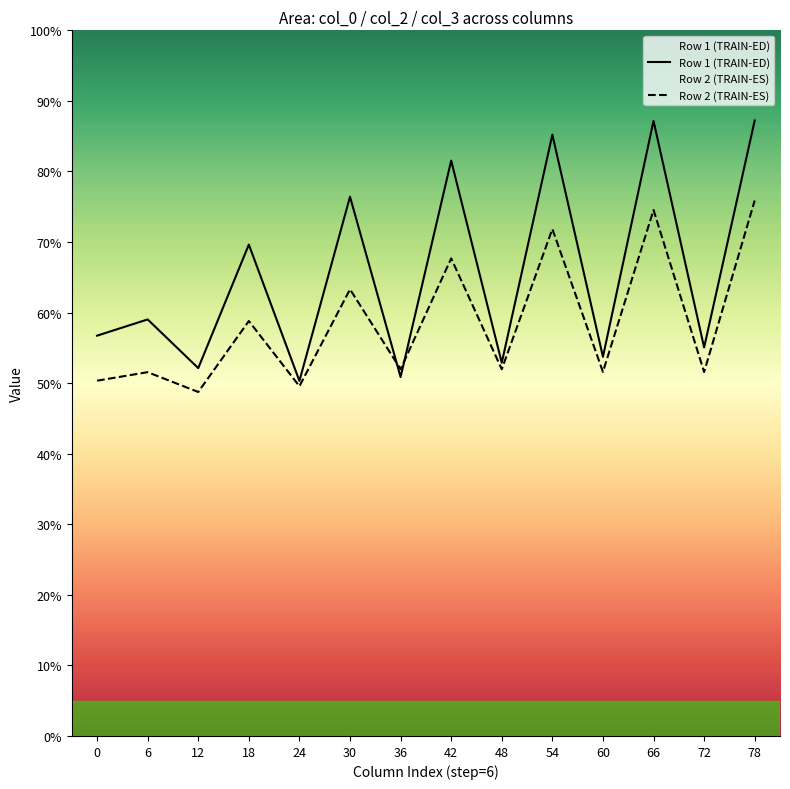

How many intersections are there between Row 2 (TRAIN-ES) and Row 1 (TRAIN-ED)?

2